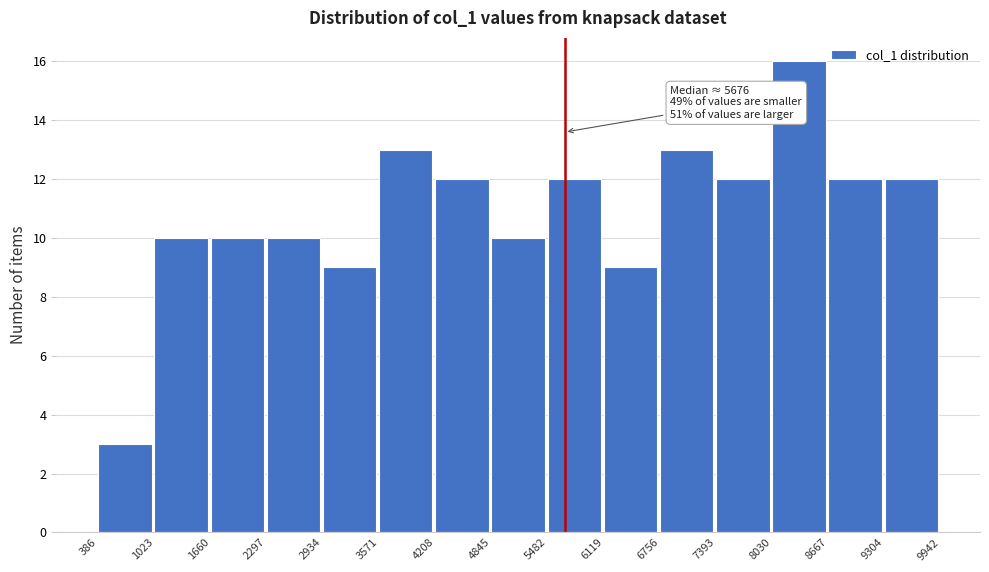

Over which range of the x-axis is the bar tallest?

8030 to 8667